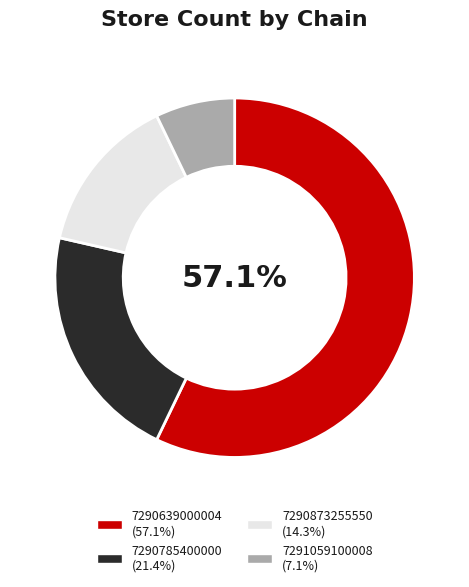

Combined, do 7290873255550 and 7290639000004 account for over 50%?

Yes